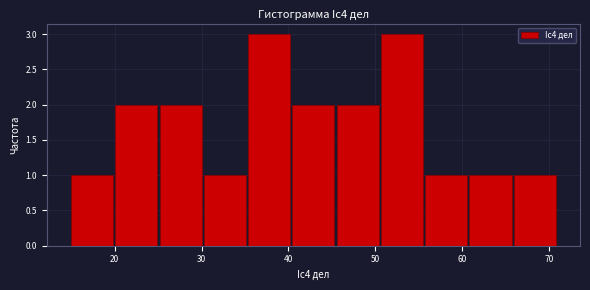

Reading left to right, transcribe this chart: for each bar, give the range it covers on the x-axis and its height. Neither the bar edges nor the heights are printed on the chart, so give them approximately, as read against the axes.

15 to 20: 1
20 to 25: 2
25 to 30: 2
30 to 35: 1
35 to 40: 3
40 to 46: 2
46 to 51: 2
51 to 56: 3
56 to 61: 1
61 to 66: 1
66 to 71: 1